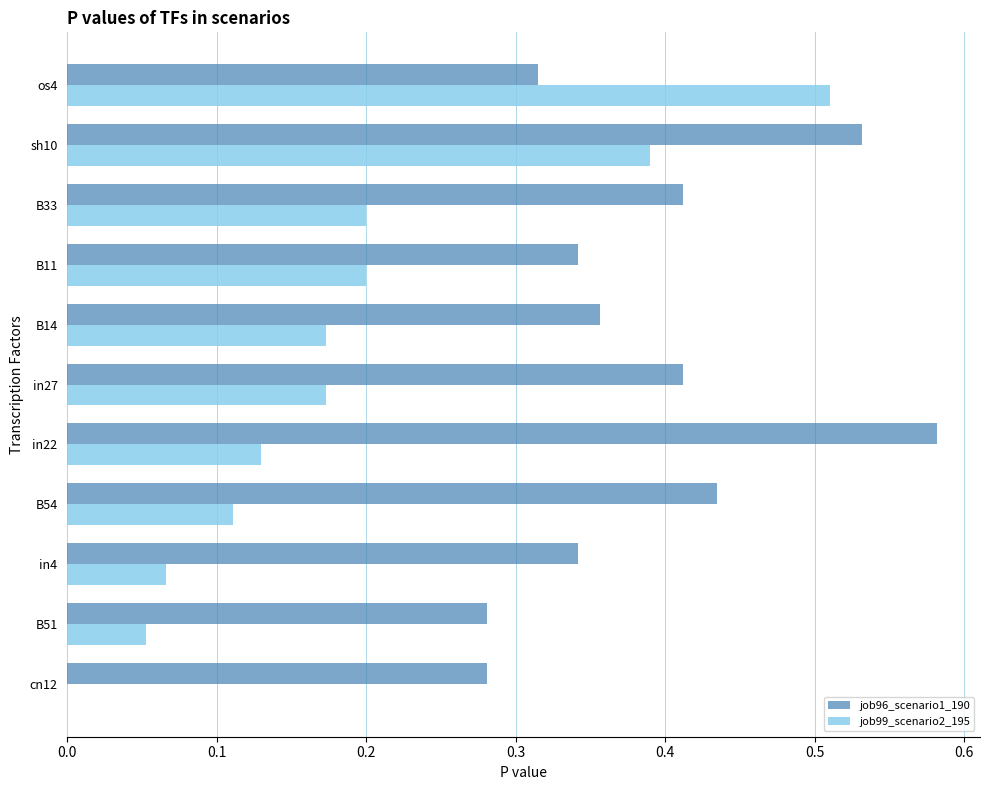

Between in4 and B33, which series saw the biggest shift?

job99_scenario2_195